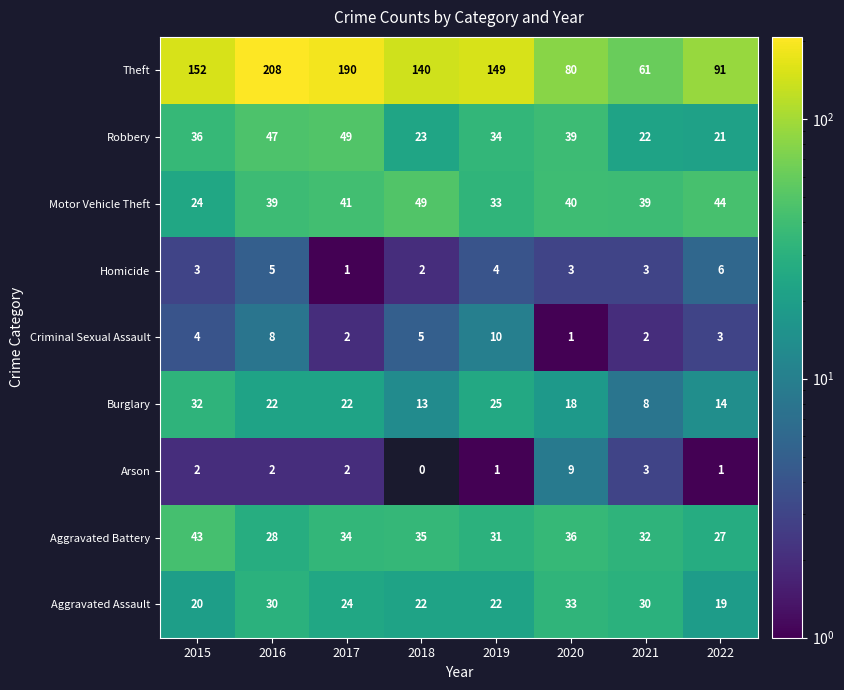

What is the difference between the Theft values at 2022 and 2015?

61